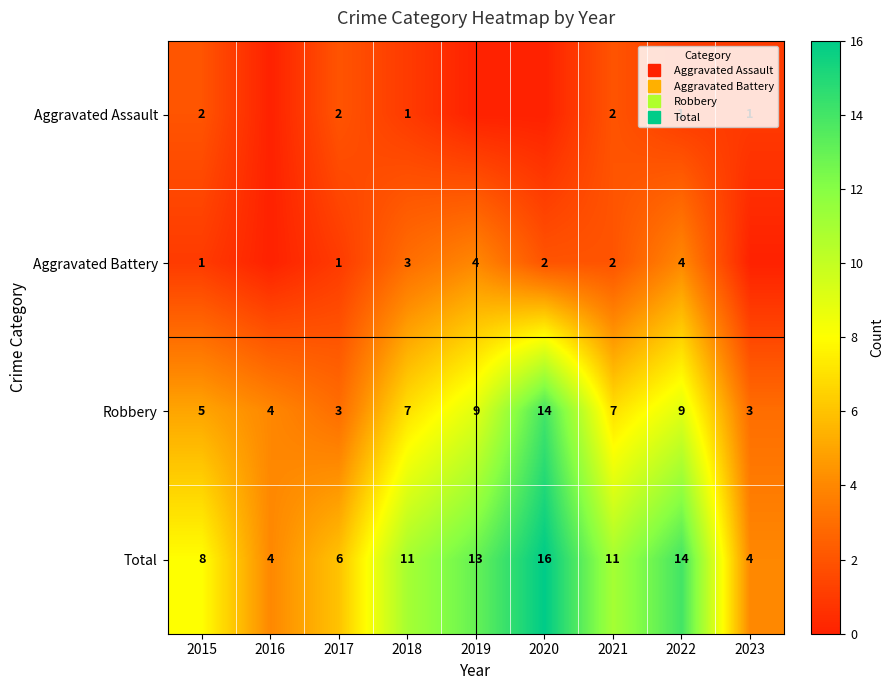

True or false: Total has a value of 8 at 2022.

False